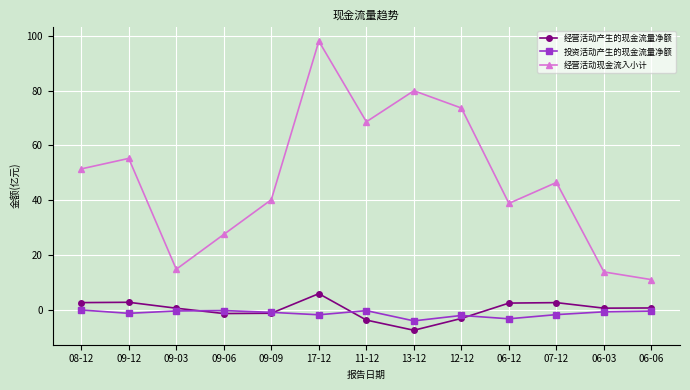

What is the value of the 投资活动产生的现金流量净额 point at the 13th from the left?

-0.4